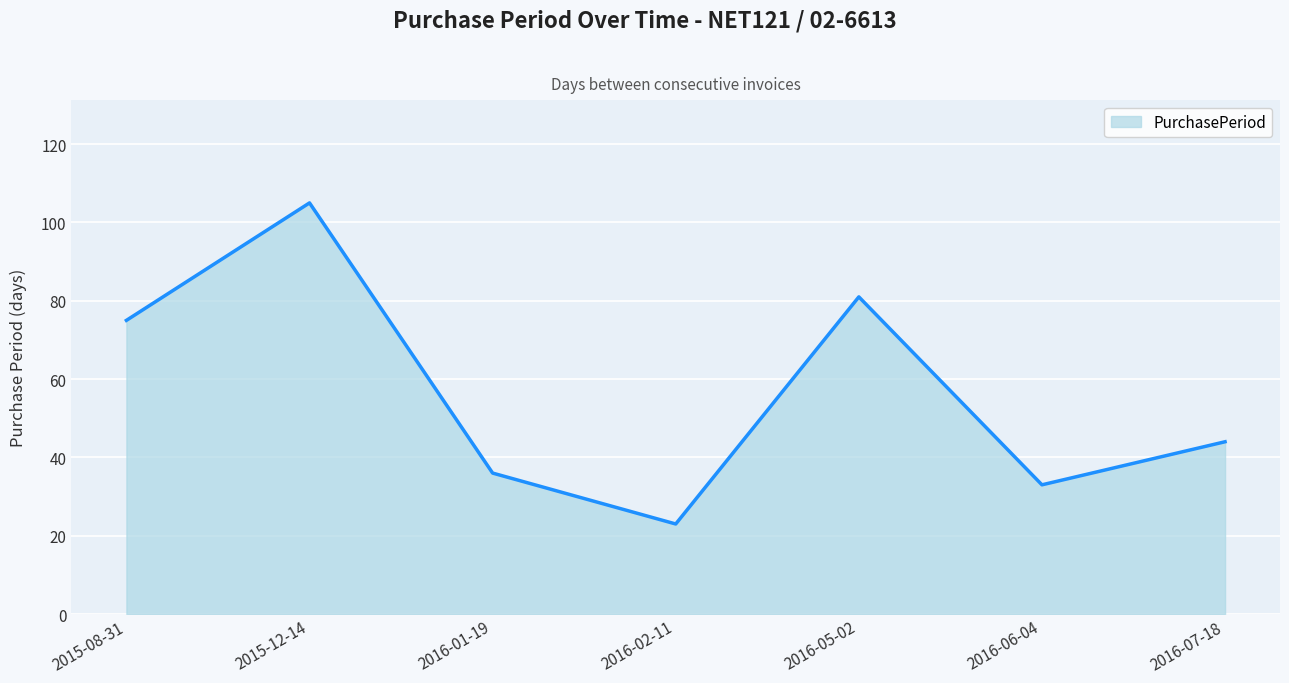

What is the difference between the values at 2016-05-02 and 2015-08-31?

6